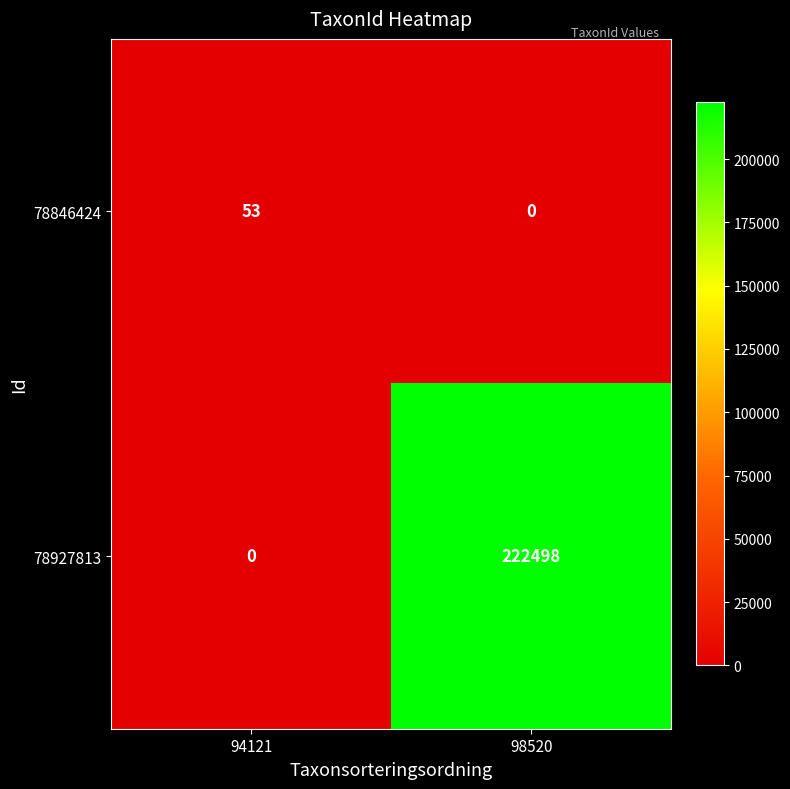

At which category is the sum across all series the highest?

98520